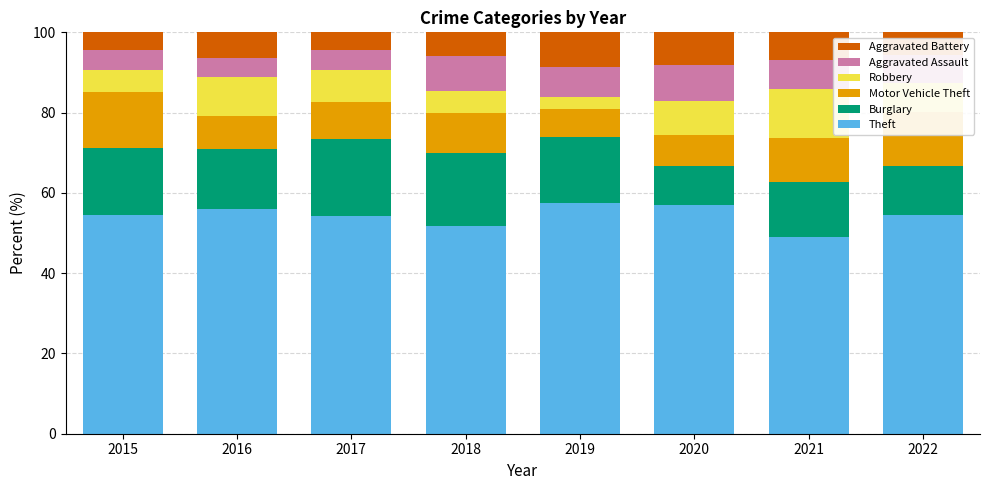

How many series are shown in this chart?

6